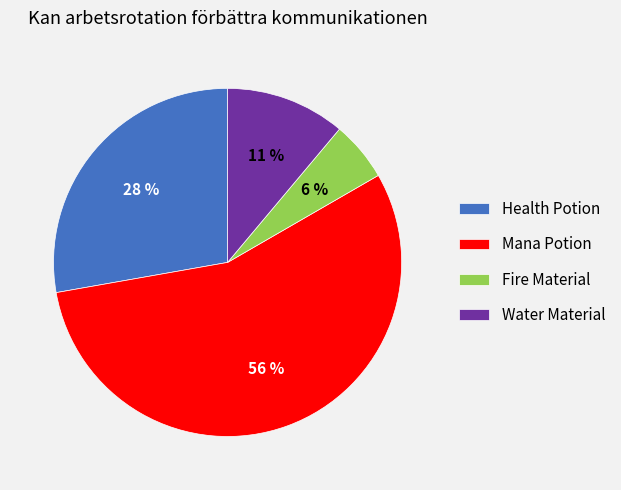

Between Mana Potion and Water Material, which is larger?

Mana Potion